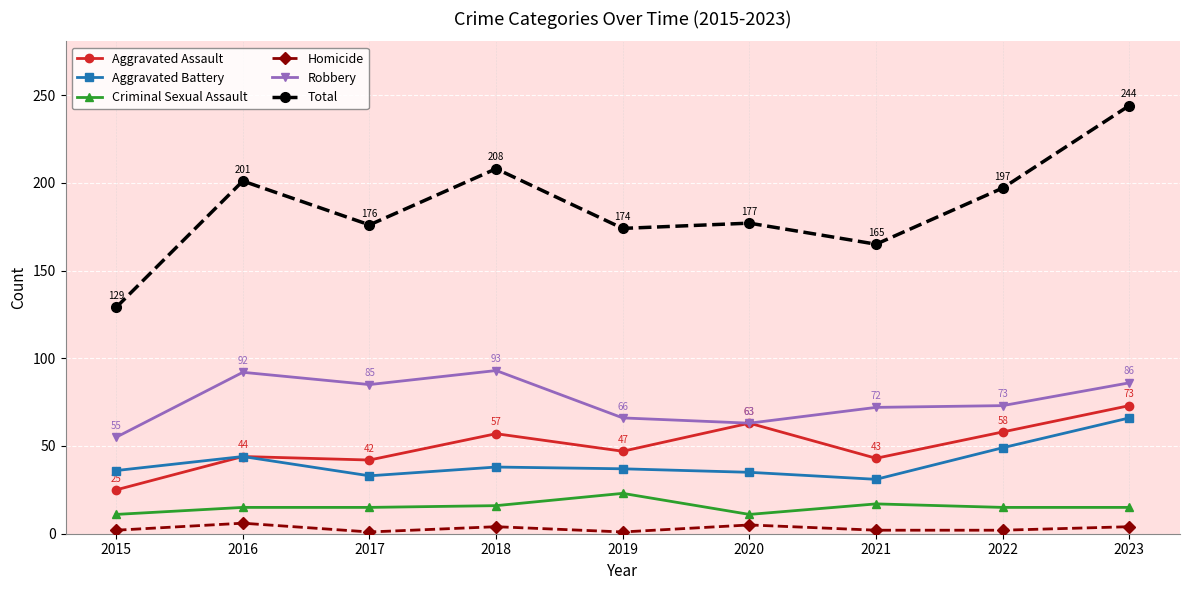

At which label does Total reach its minimum?

2015